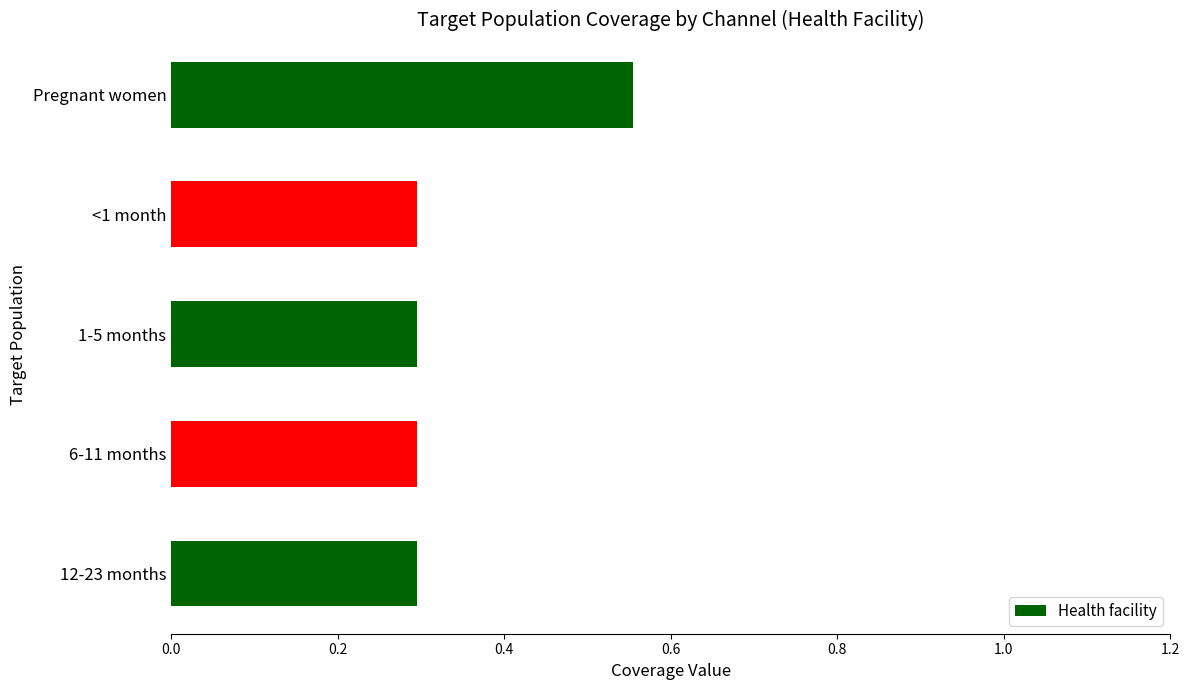

How many values are between 0 and 1?

5